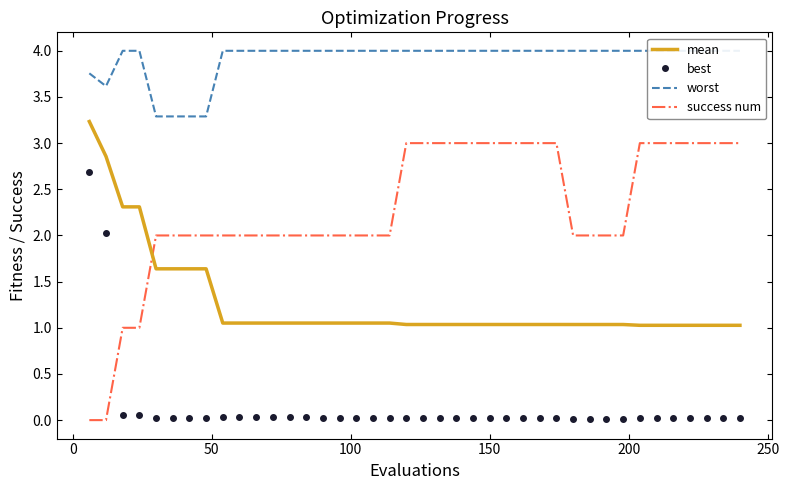

True or false: best and mean cross at least once.

False